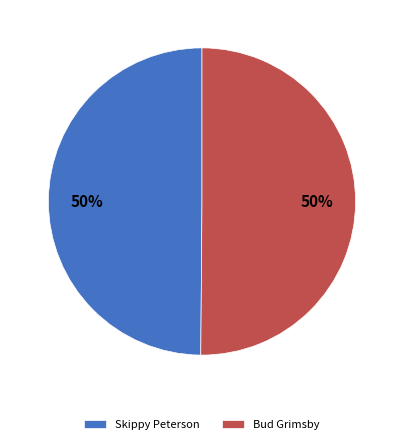

To the nearest percent, what portion does Skippy Peterson represent?

50%